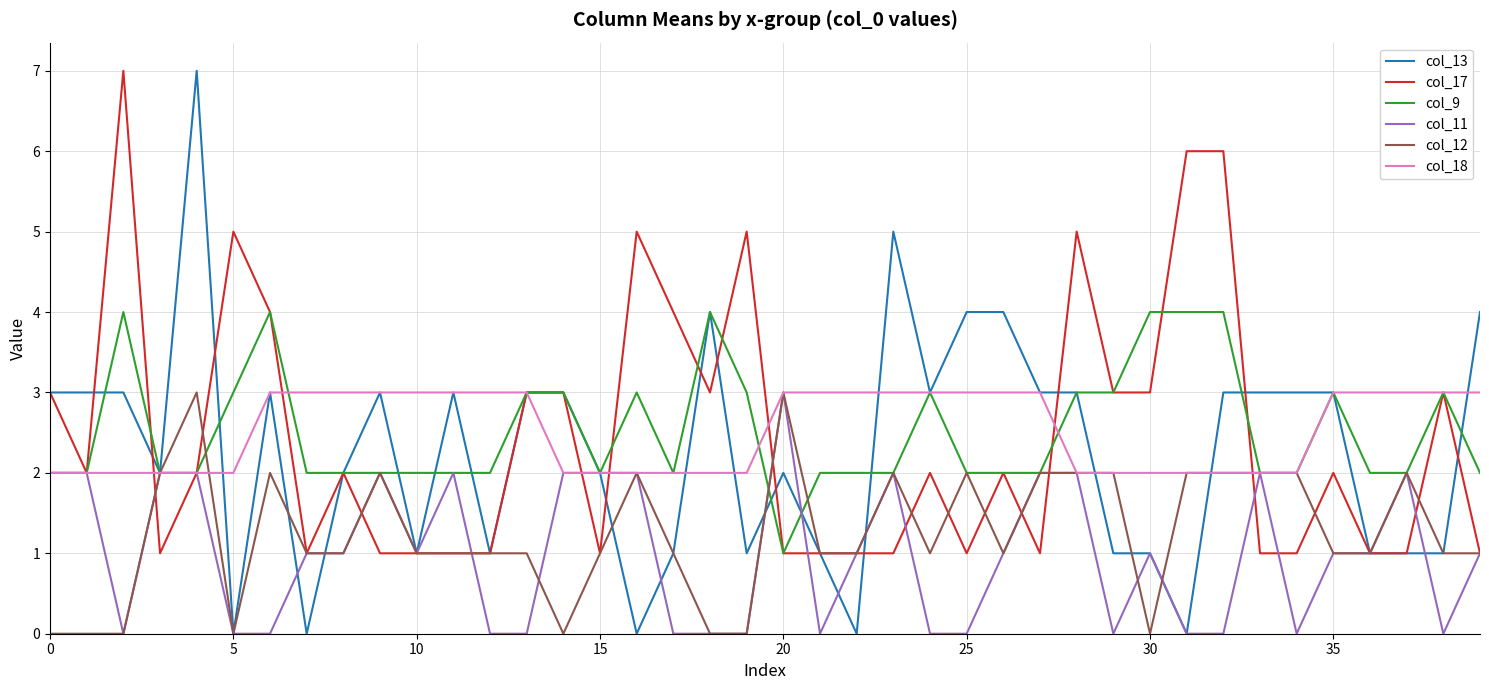

What is the highest value of the col_17 series?

7